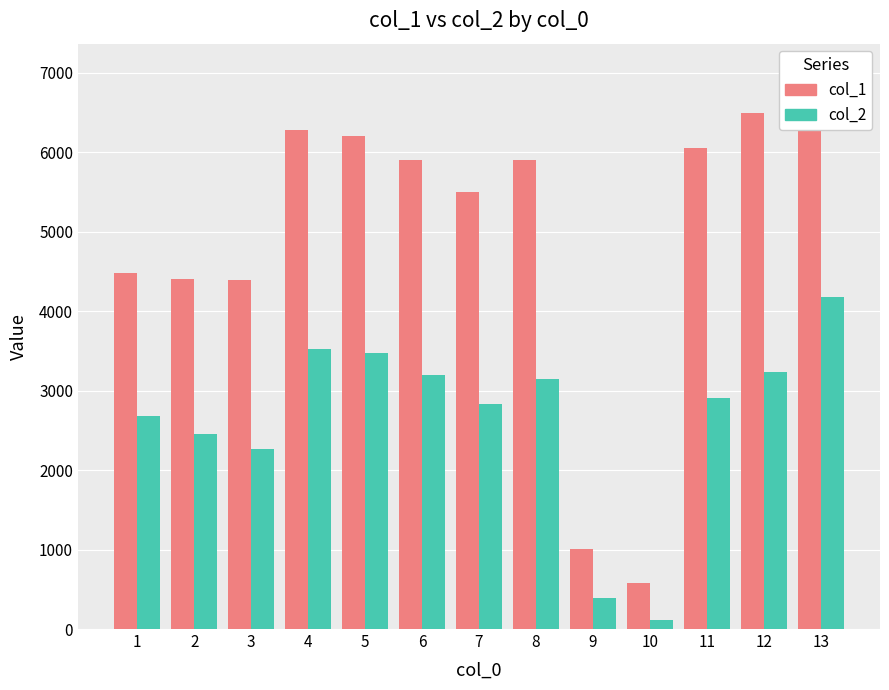

What is the sum of the col_1 values at 4 and 2?

10677.7